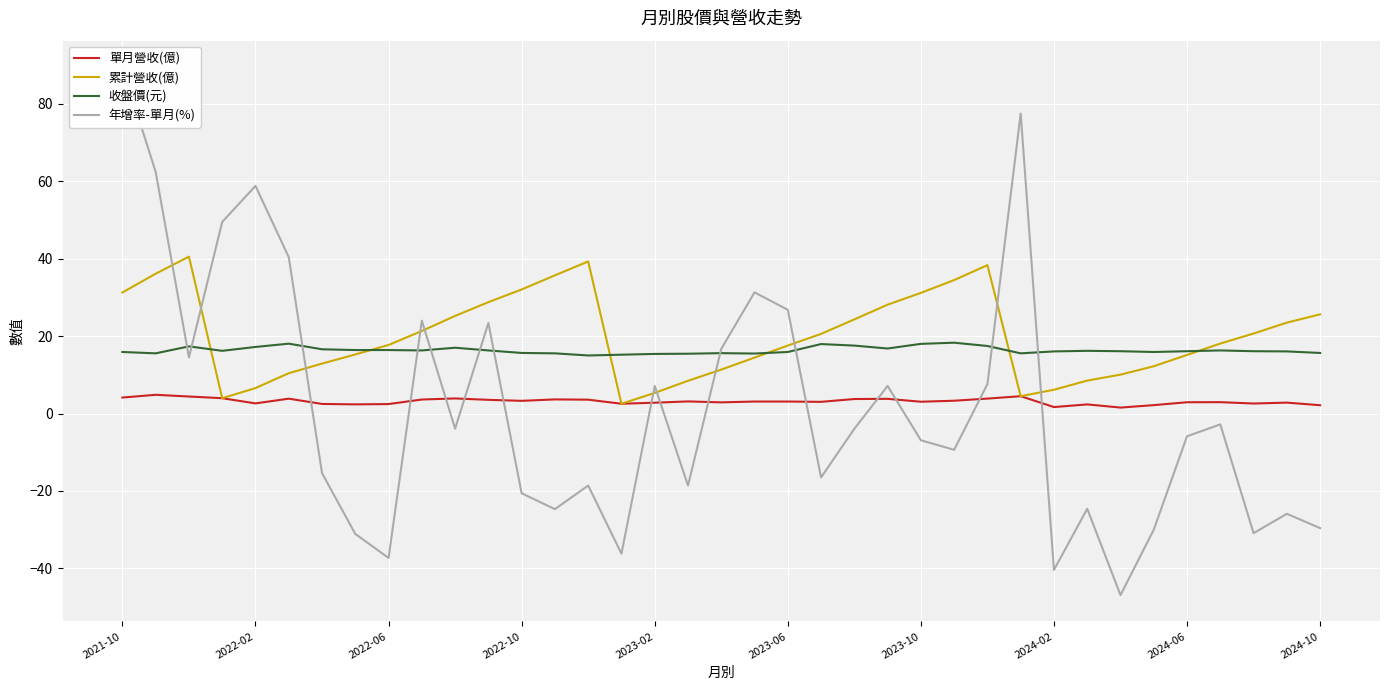

What is the highest value of the 收盤價(元) series?

18.3